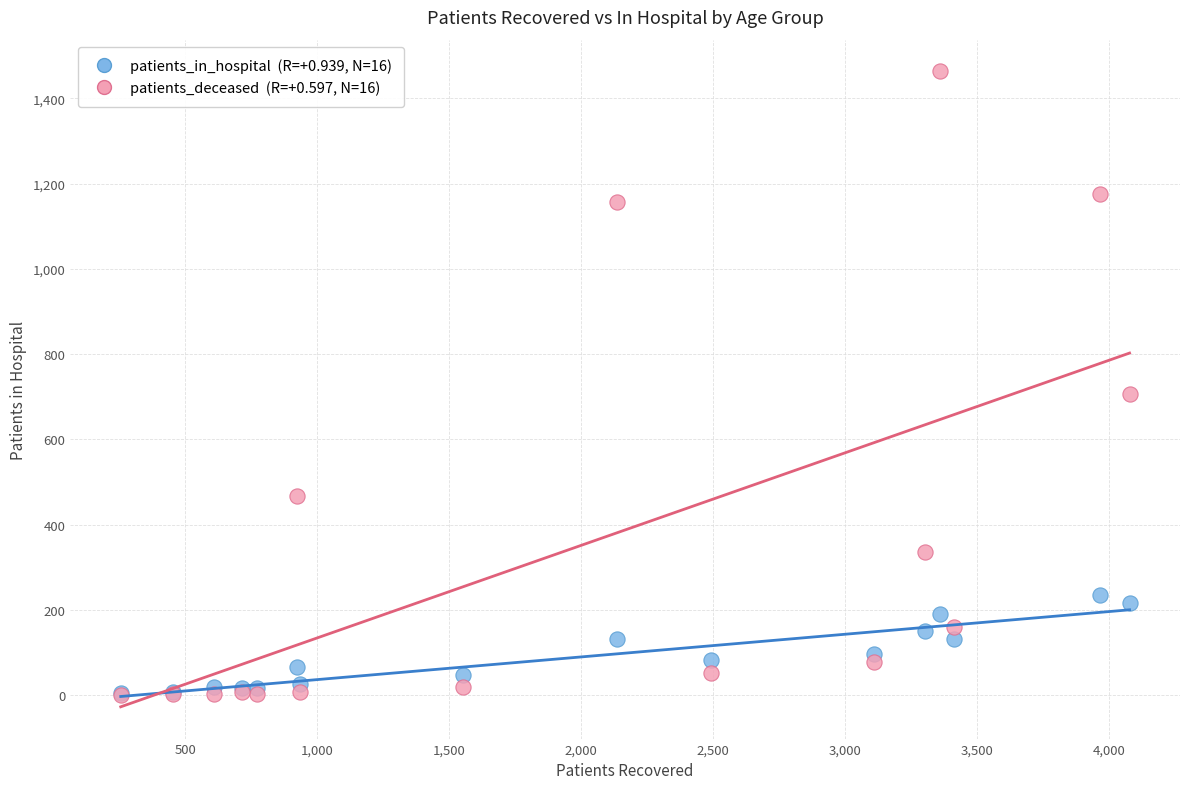

Across all series, what Y value is closest to 731?

707